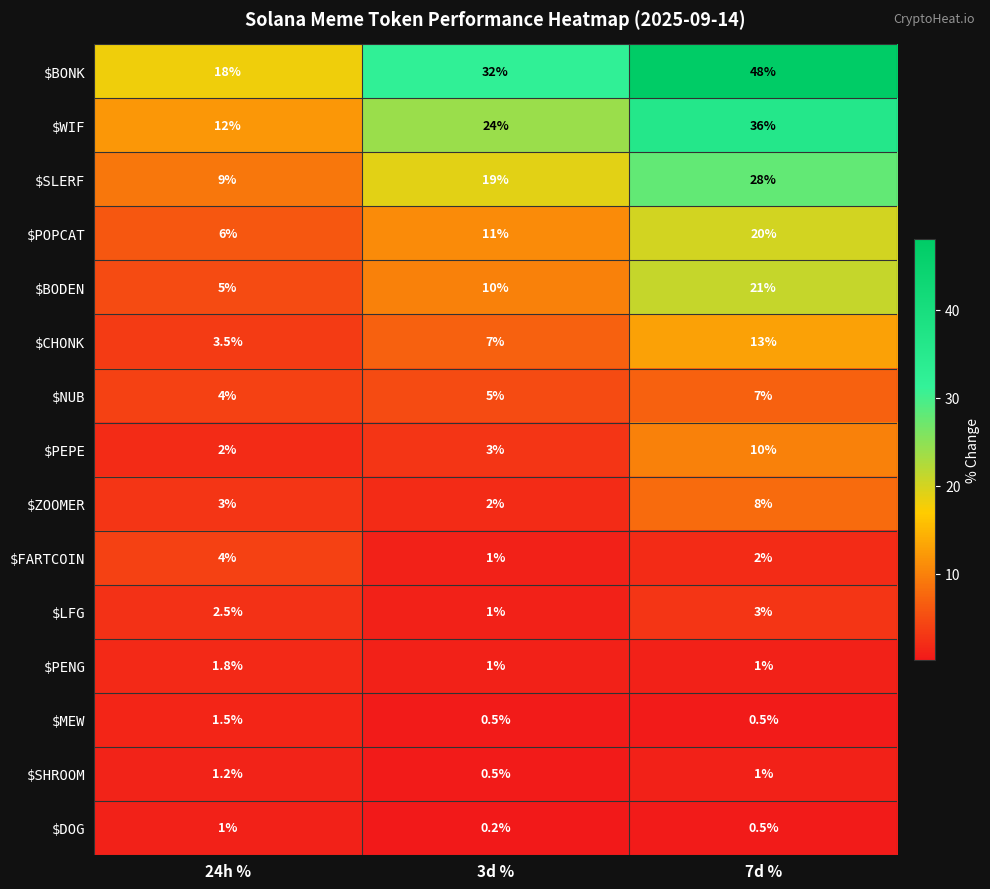

Which series has the largest total across all categories?

$BONK